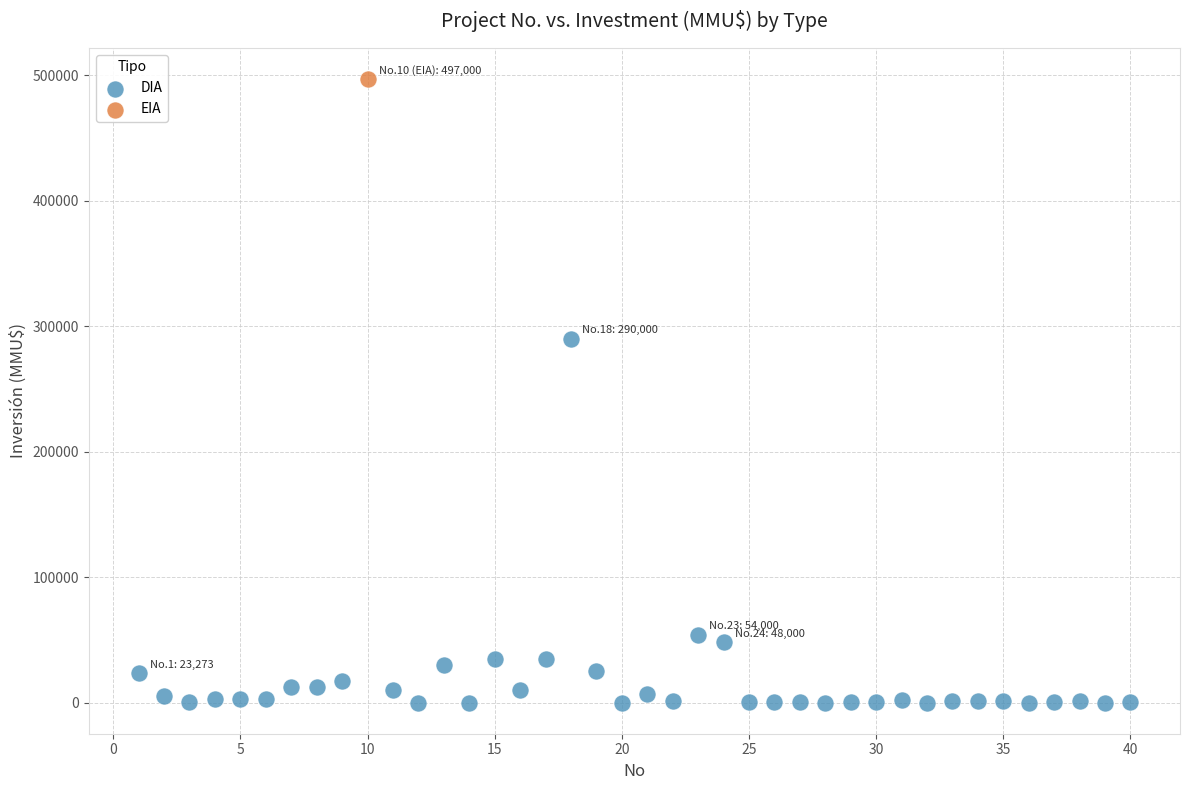

What are all the series names shown in the legend?

DIA, EIA